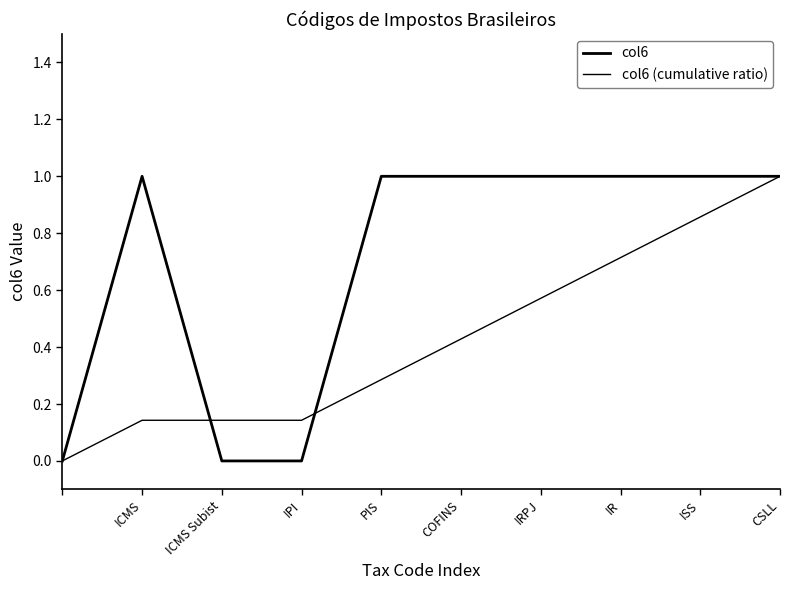

List the series in order of their peak value, lowest first.

col6, col6 (cumulative ratio)